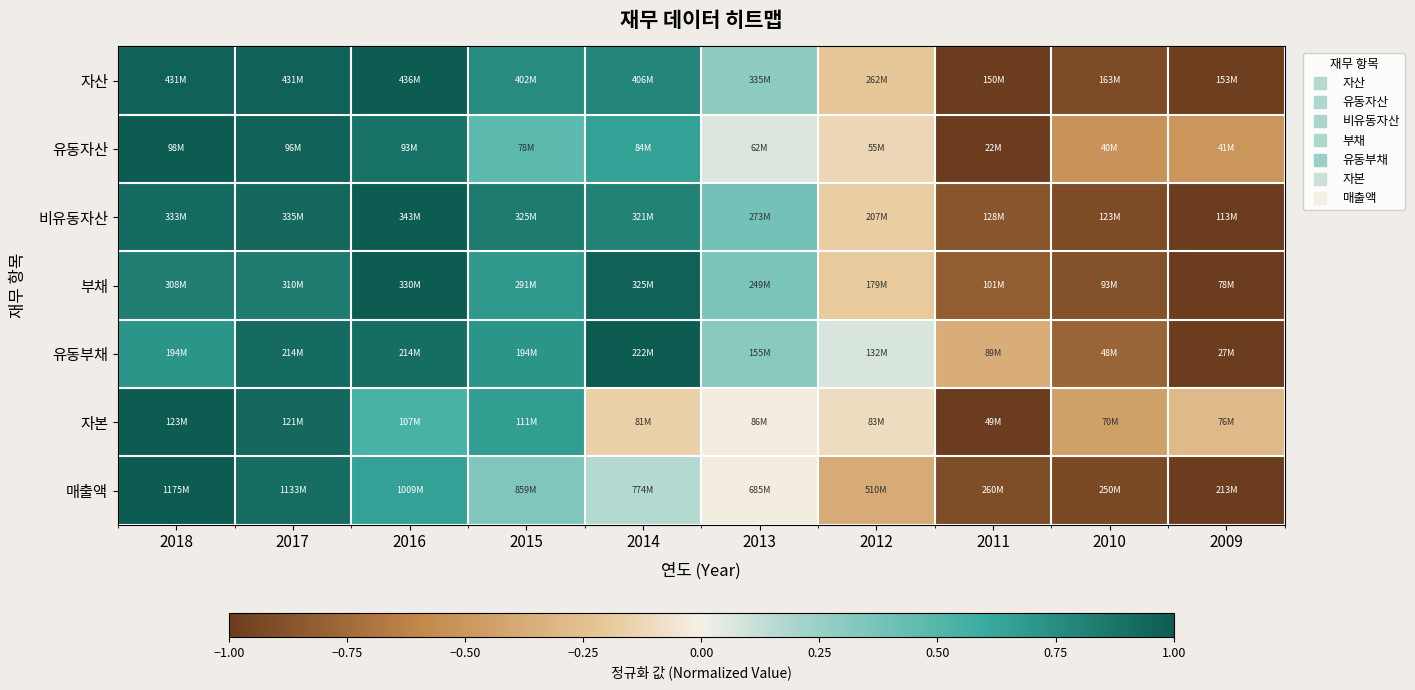

Reading left to right, what are all the values shown in this chart?

자산: 2018=1.0	2017=1.0	2016=1.0	2015=0.8	2014=0.8	2013=0.3	2012=-0.2	2011=-1.0	2010=-0.9	2009=-1.0
유동자산: 2018=1.0	2017=1.0	2016=0.9	2015=0.5	2014=0.7	2013=0.1	2012=-0.1	2011=-1.0	2010=-0.5	2009=-0.5
비유동자산: 2018=0.9	2017=0.9	2016=1.0	2015=0.8	2014=0.8	2013=0.4	2012=-0.2	2011=-0.9	2010=-0.9	2009=-1.0
부채: 2018=0.8	2017=0.8	2016=1.0	2015=0.7	2014=1.0	2013=0.4	2012=-0.2	2011=-0.8	2010=-0.9	2009=-1.0
유동부채: 2018=0.7	2017=0.9	2016=0.9	2015=0.7	2014=1.0	2013=0.3	2012=0.1	2011=-0.4	2010=-0.8	2009=-1.0
자본: 2018=1.0	2017=0.9	2016=0.5	2015=0.7	2014=-0.2	2013=-0.0	2012=-0.1	2011=-1.0	2010=-0.4	2009=-0.3
매출액: 2018=1.0	2017=0.9	2016=0.7	2015=0.3	2014=0.2	2013=-0.0	2012=-0.4	2011=-0.9	2010=-0.9	2009=-1.0